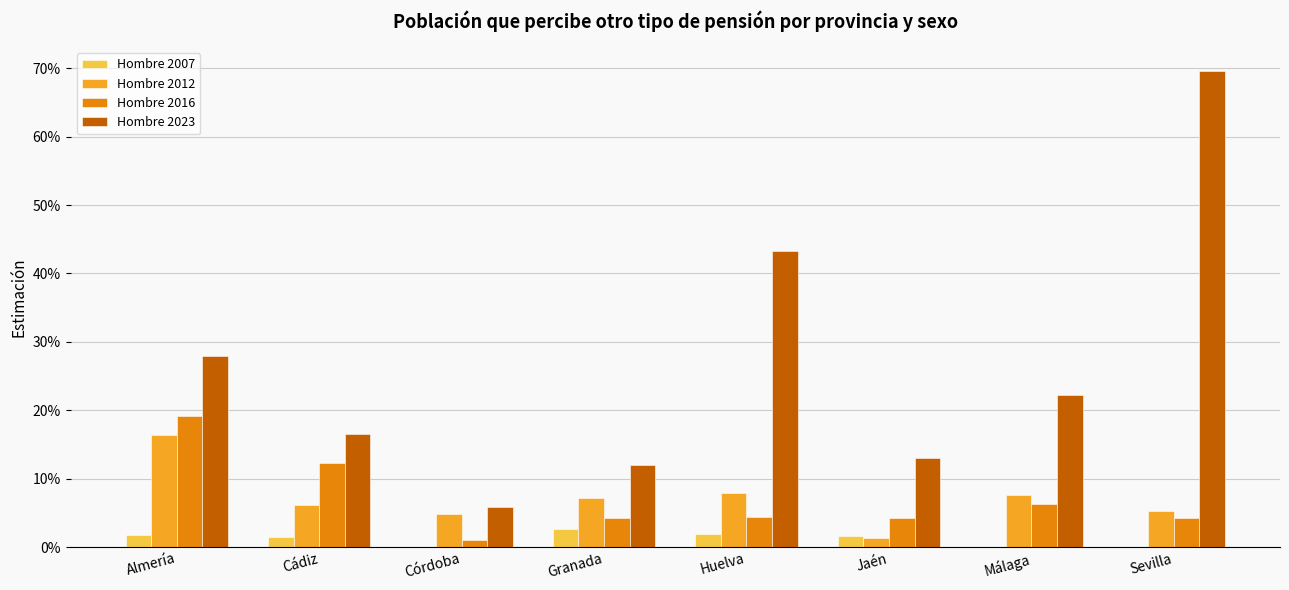

Where is Hombre 2023 nearest to the value 0?

Córdoba